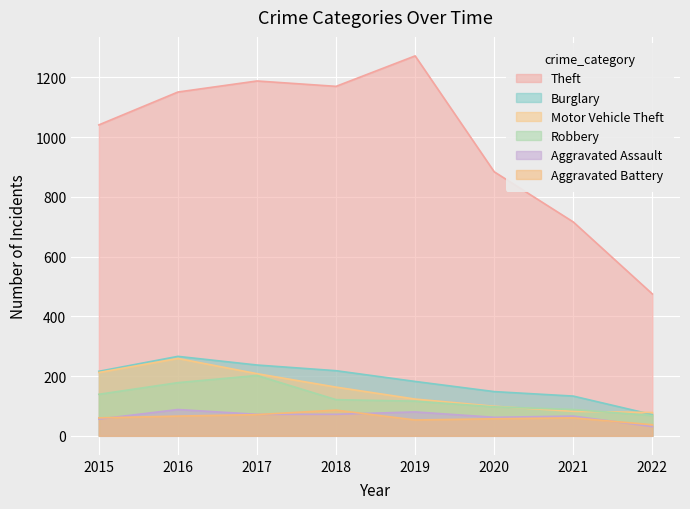

Is it true that Burglary equals 75 at 2015?

False